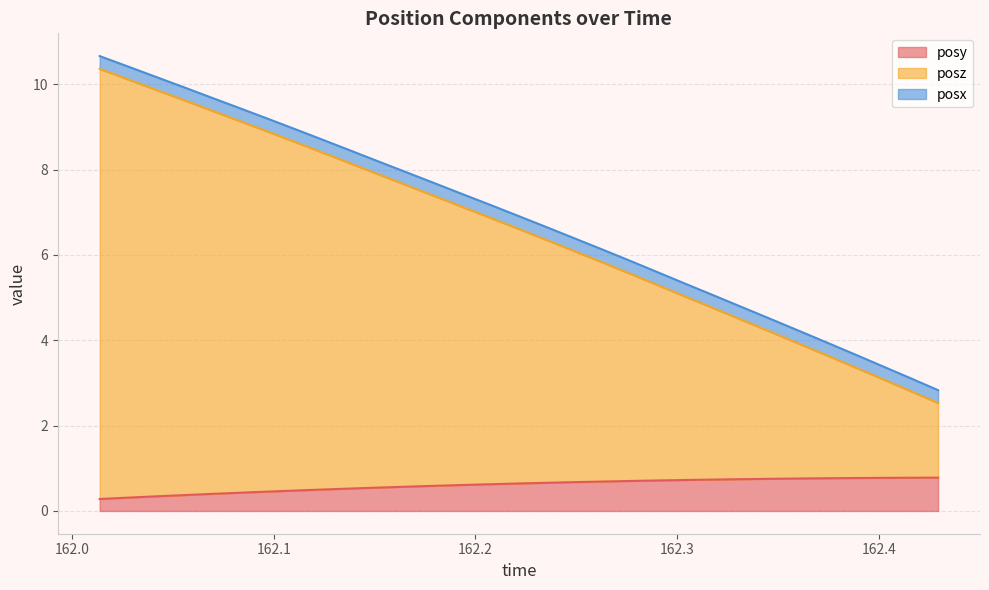

What is the difference between the second highest and second lowest values in the posz series?

7.3